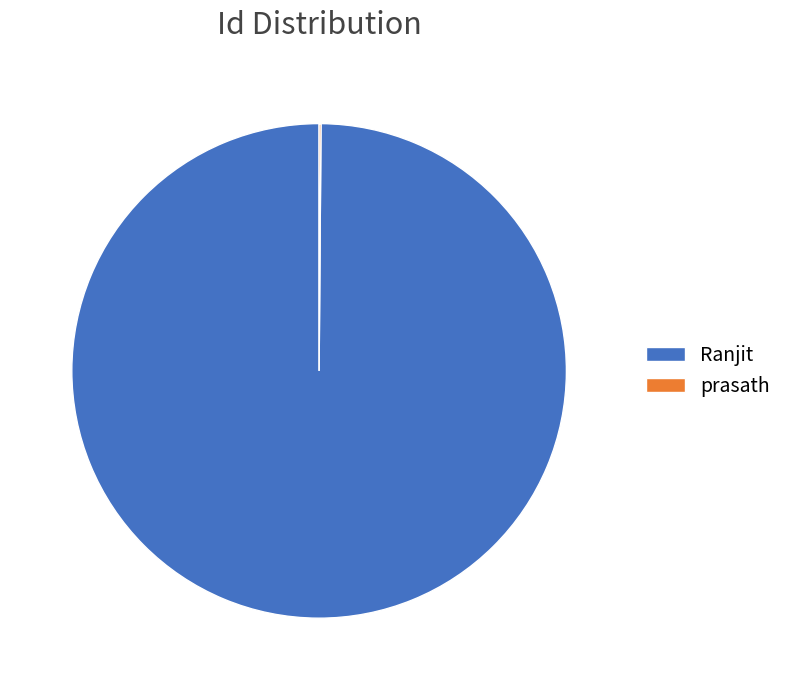

Is it true that Ranjit is 87% of the pie?

False